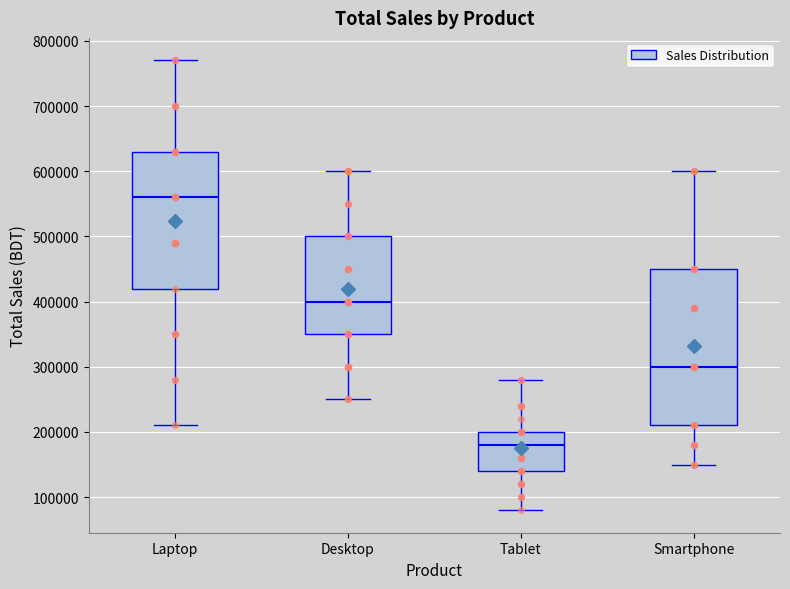

Where does the upper whisker of the box for Tablet end on the y-axis? The values are not printed on the chart, so give them approximately, as read against the axis.

280000